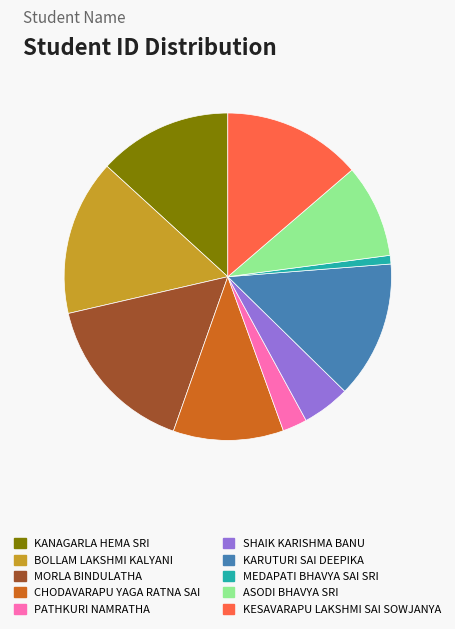

The KESAVARAPU LAKSHMI SAI SOWJANYA slice represents 24% of the pie. True or false?

False